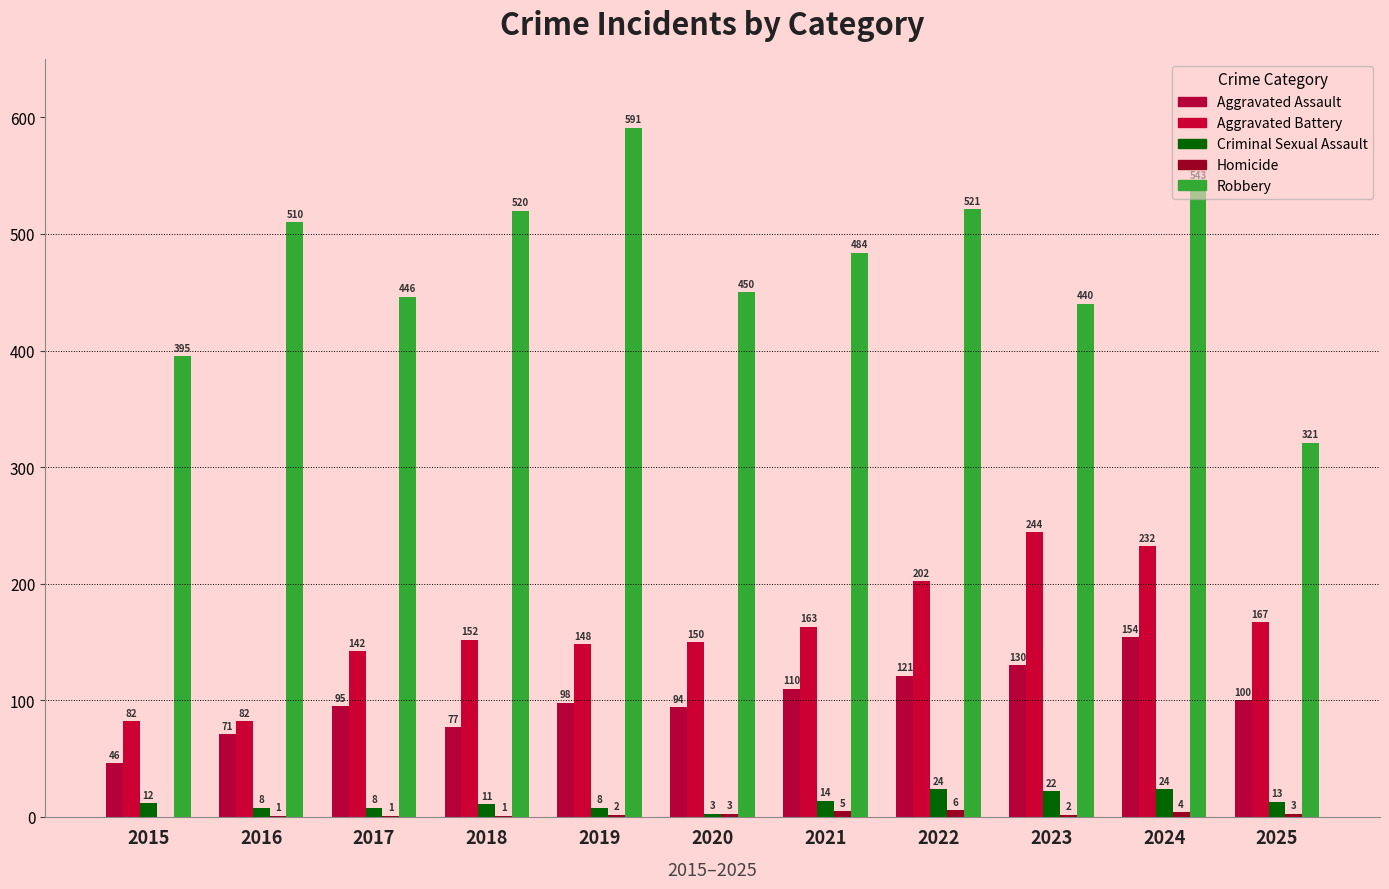

At 2016, list the series in order from smallest to largest.

Homicide, Criminal Sexual Assault, Aggravated Assault, Aggravated Battery, Robbery